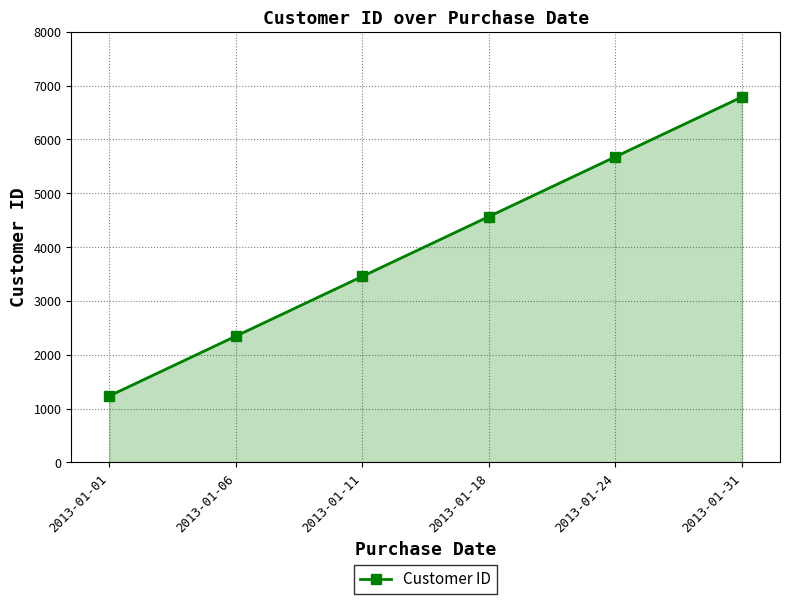

At which category does the chart reach its minimum across all series?

2013-01-01